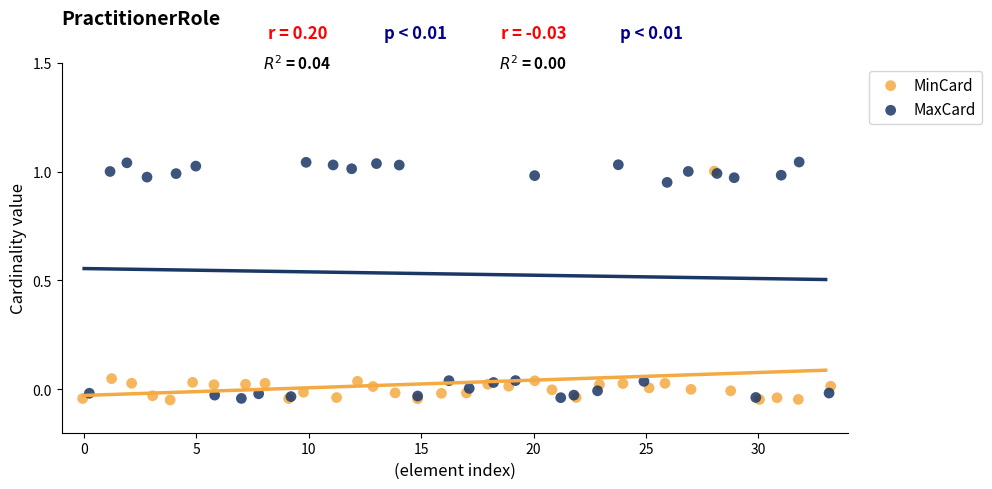

Which series contains the highest Y value?

MaxCard